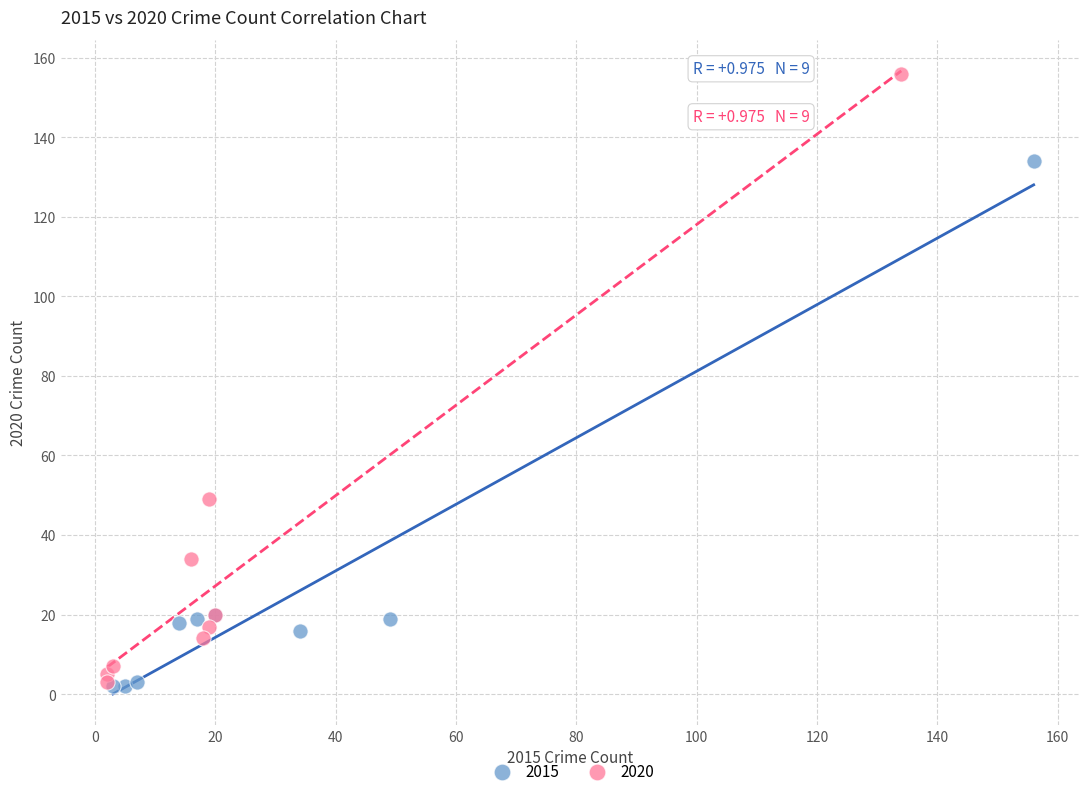

Which series has the widest spread of Y values?

2020